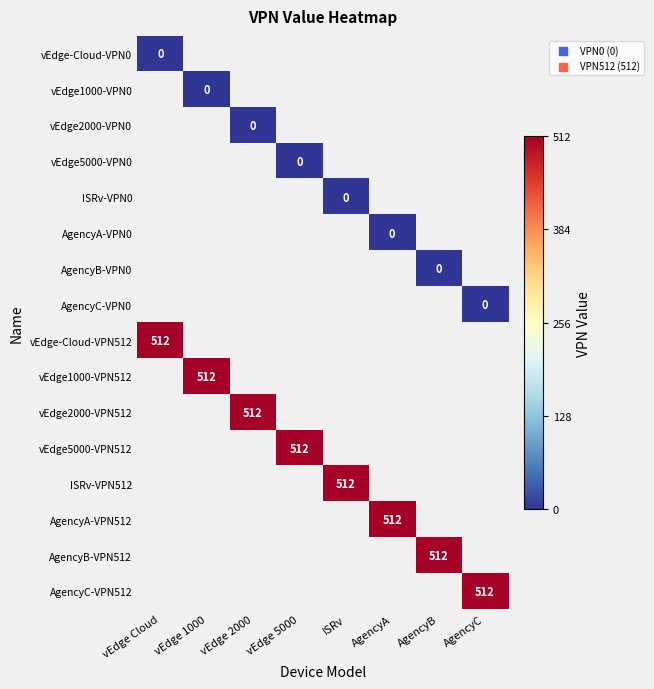

How many series are shown in this chart?

16